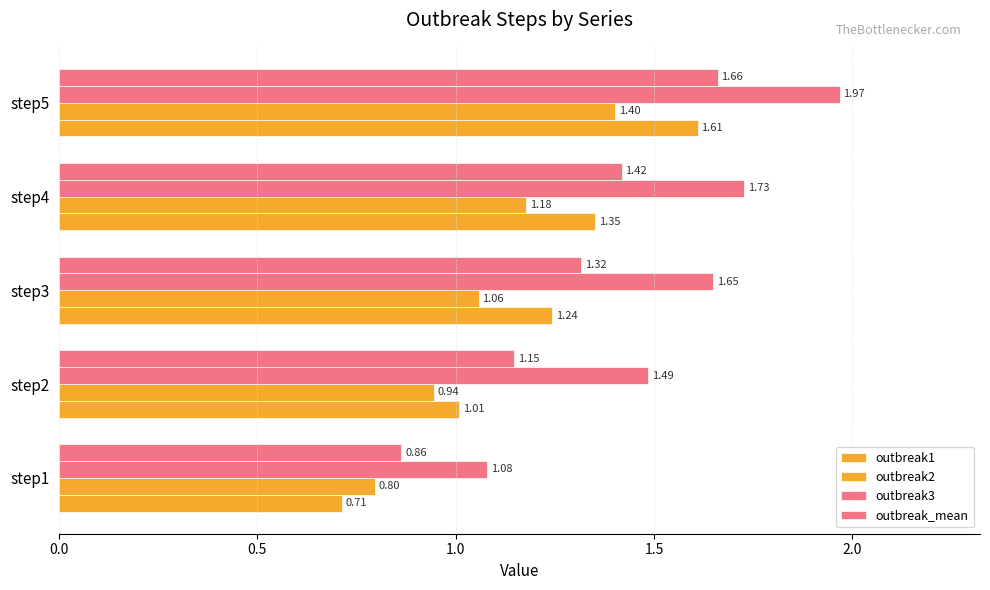

How many values in the outbreak2 series are below 1?

2